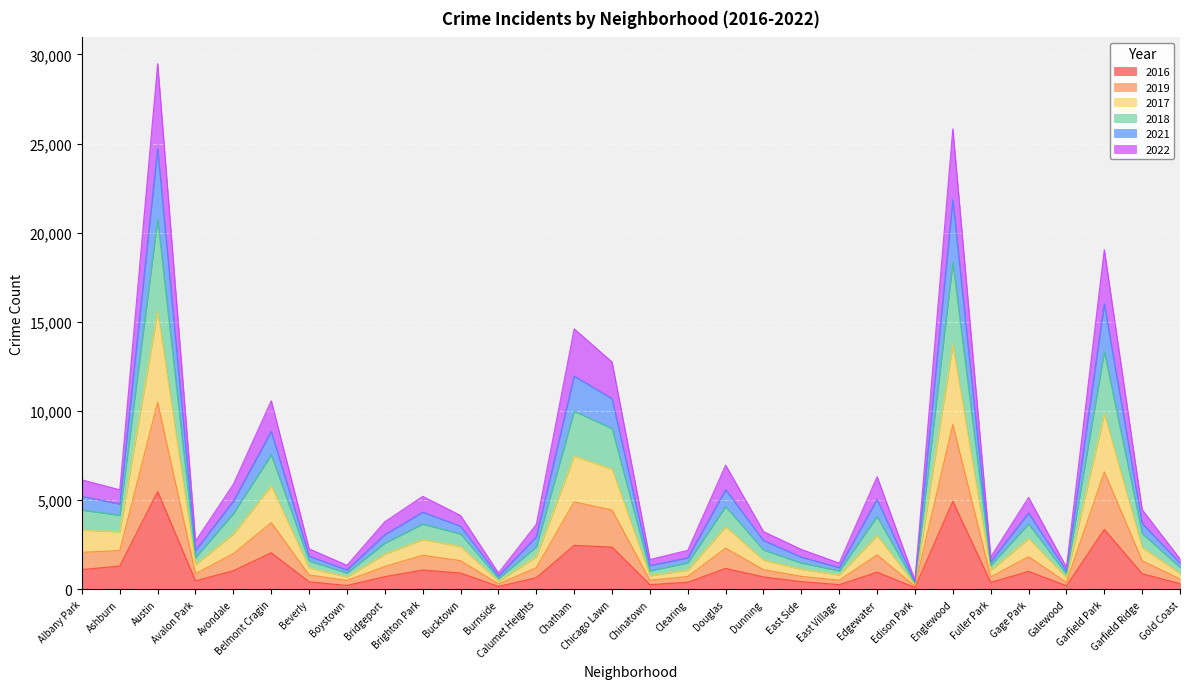

True or false: 2016 has a value of 3439 at Belmont Cragin.

False